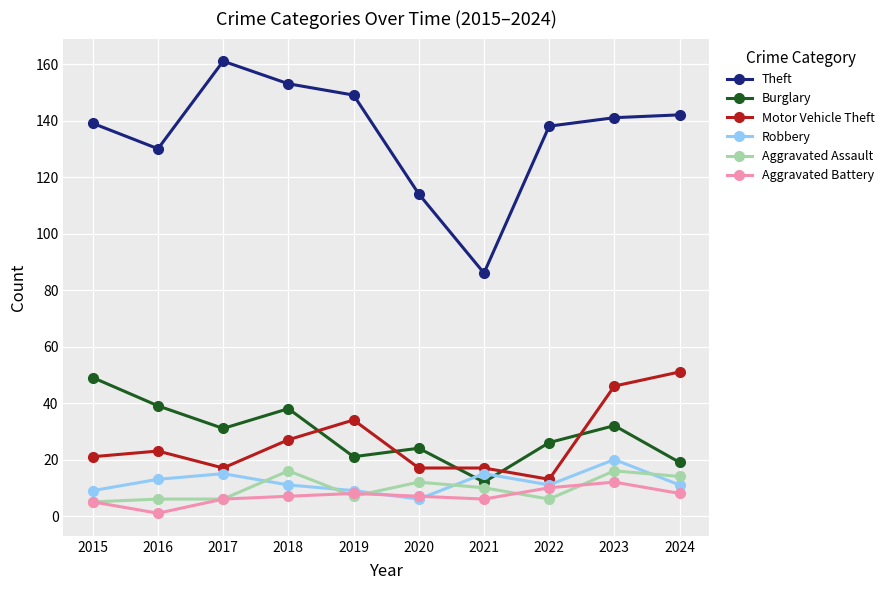

At which category does the chart reach its peak across all series?

2017